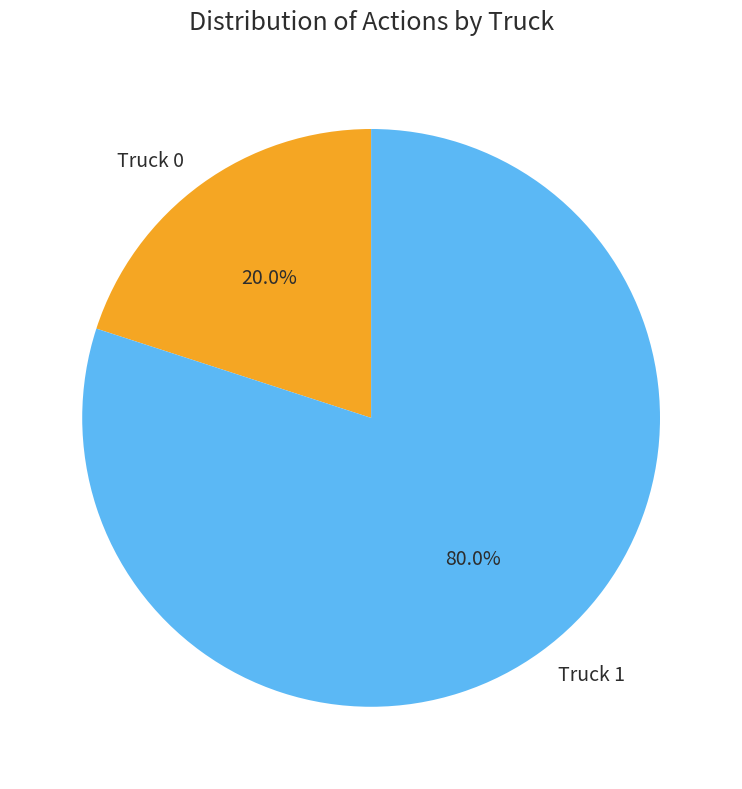

True or false: Truck 0 accounts for 33% of the total.

False